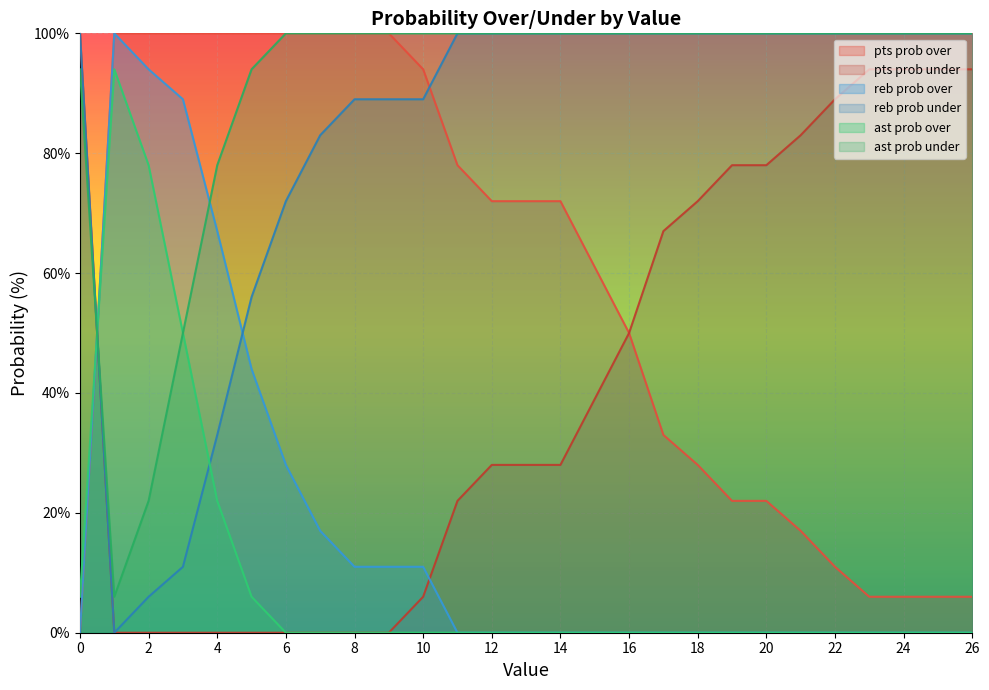

Between 15 and 22, which series saw the biggest shift?

pts prob over